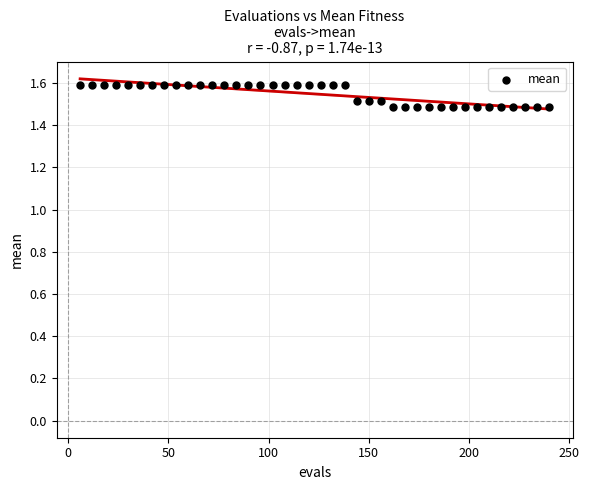

What is the range of X values (max minus min)?

234.0